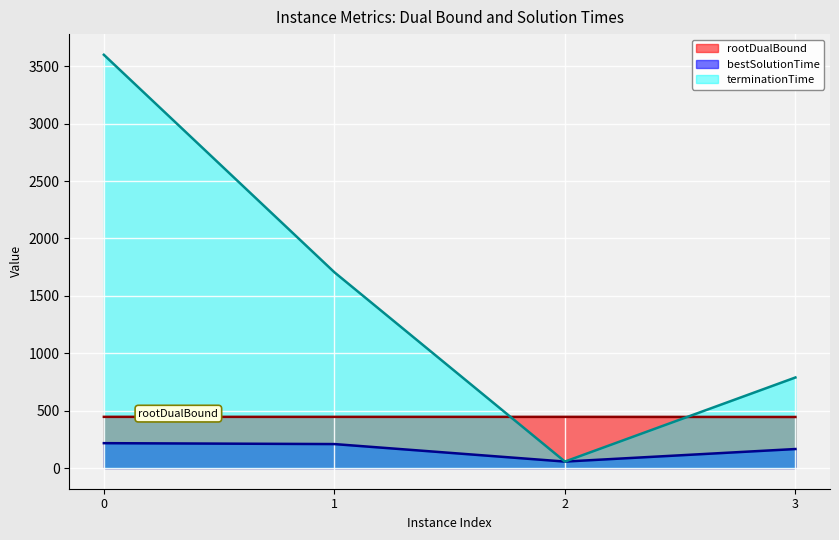

Which has a higher value, 2 or 3?

2